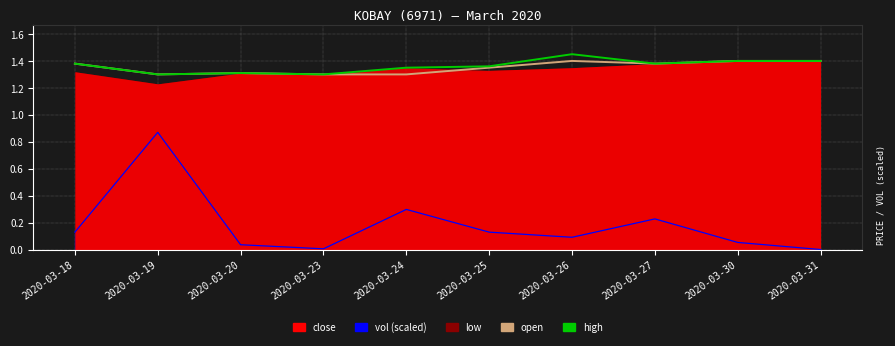

What is the approximate value of open at 2020-03-30?

1.4